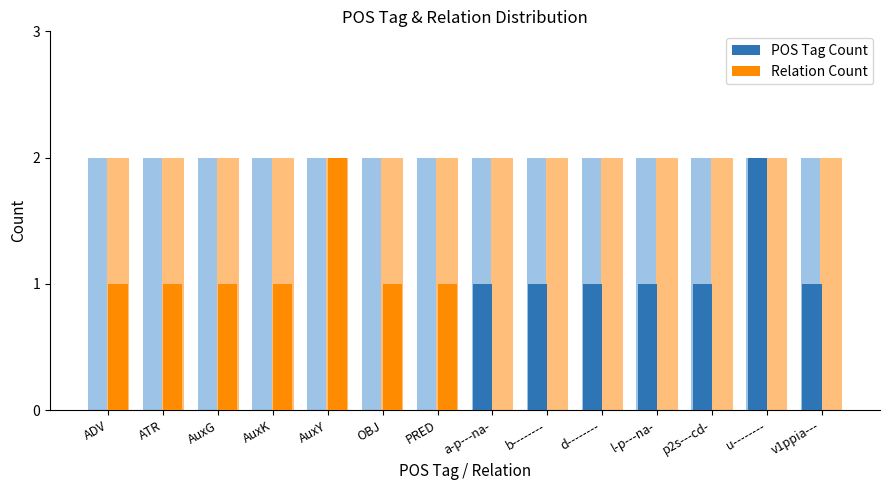

What is the difference between the highest and lowest values at p2s---cd-?

1